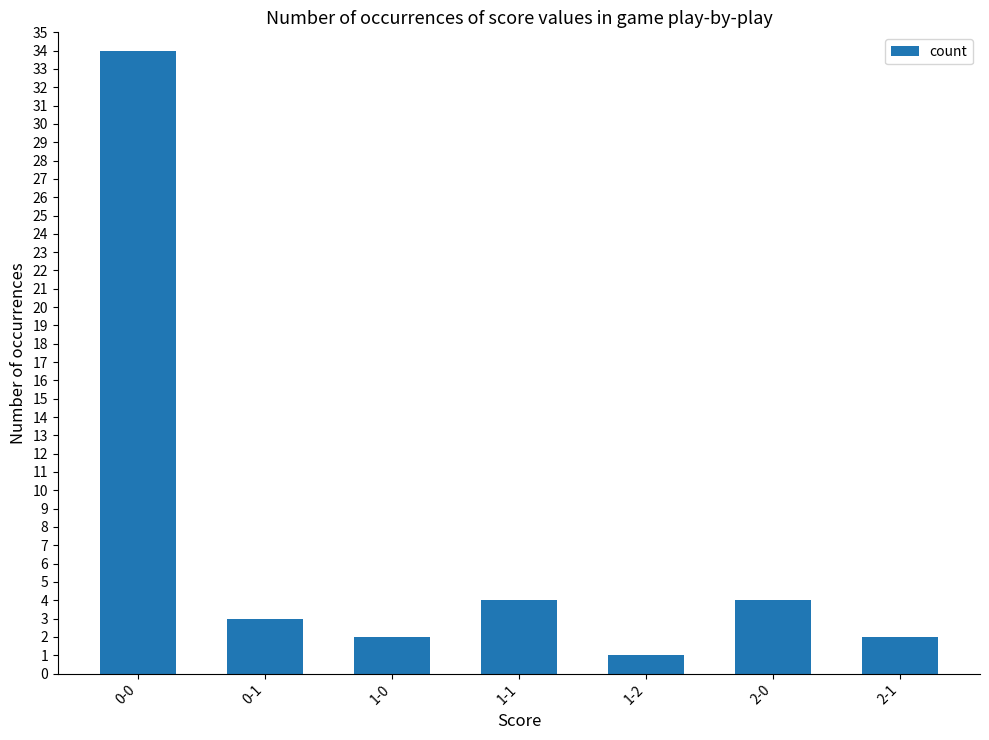

What is the sum of all values?

50